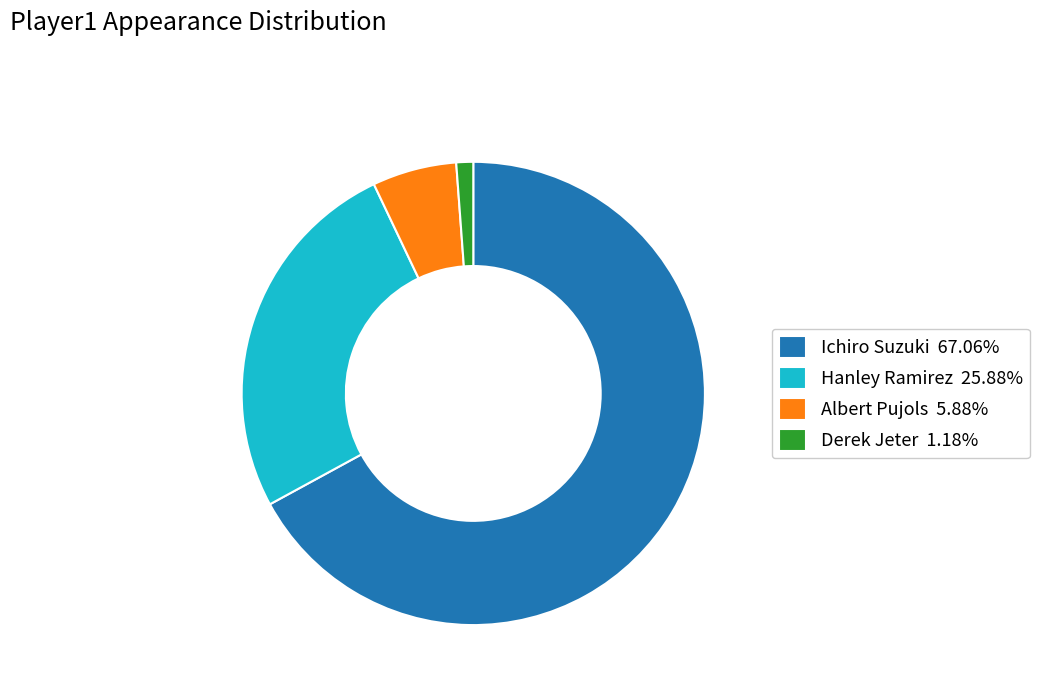

Is it true that Ichiro Suzuki is 62% of the pie?

False